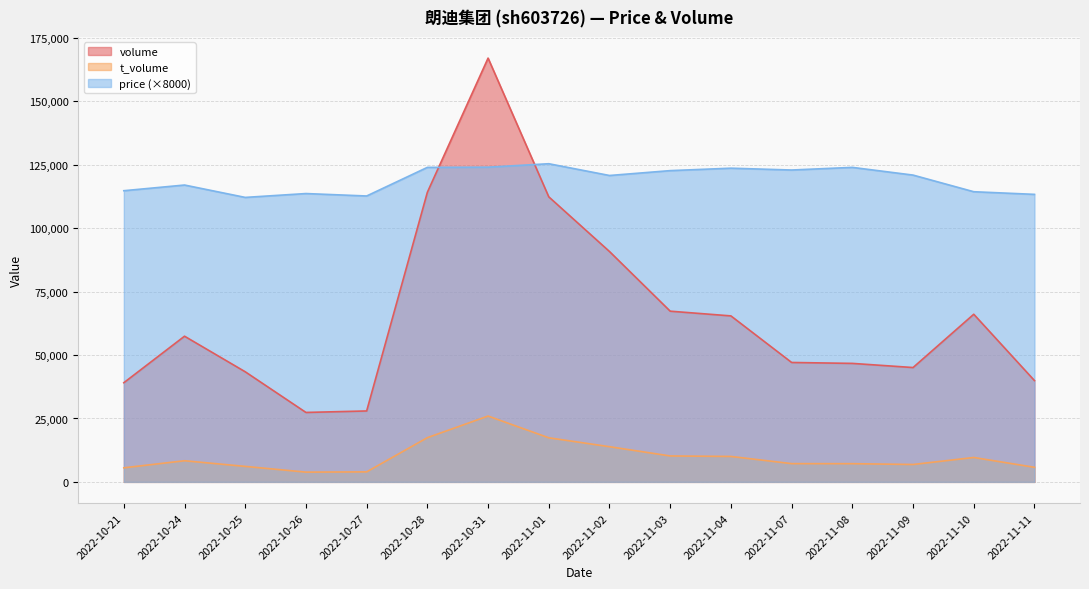

Is the value of volume at 2022-10-24 greater than the value of price at 2022-11-09?

No